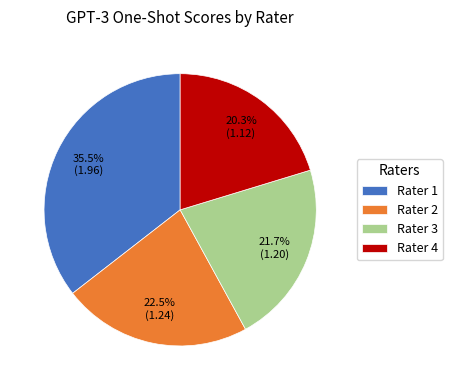

Approximately how many times larger is the value at Rater 1 compared to Rater 2?

1.6